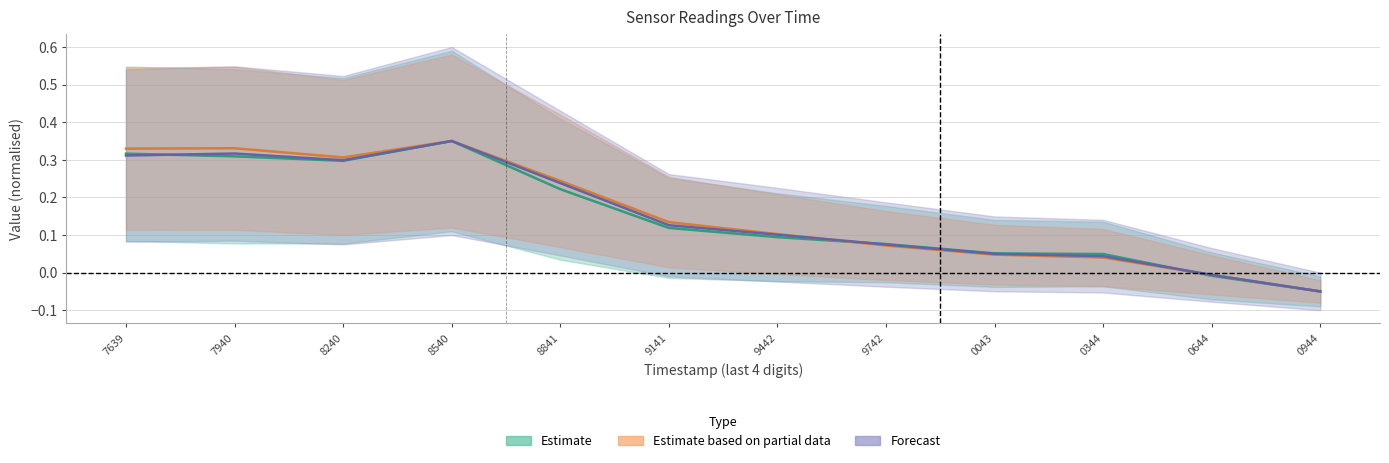

Count the number of data series in this chart.

3